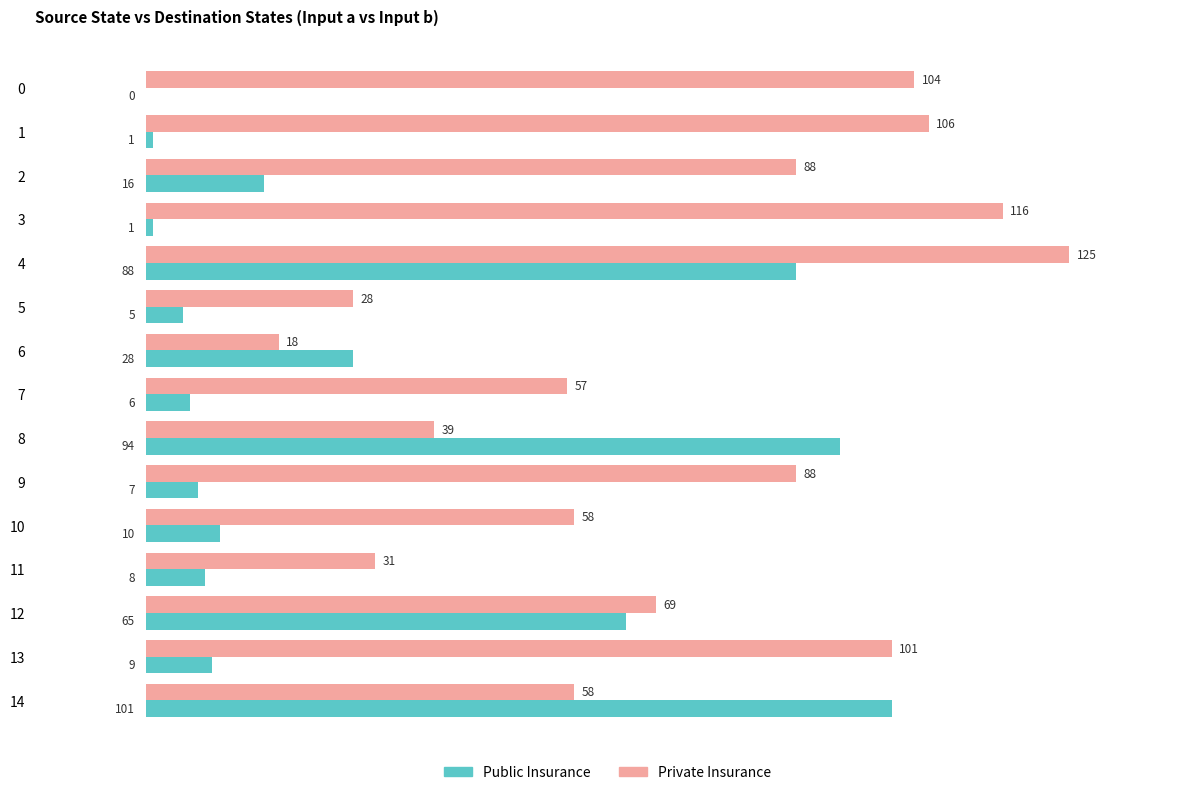

Read the Public Insurance value at 13, to the nearest 10.

10